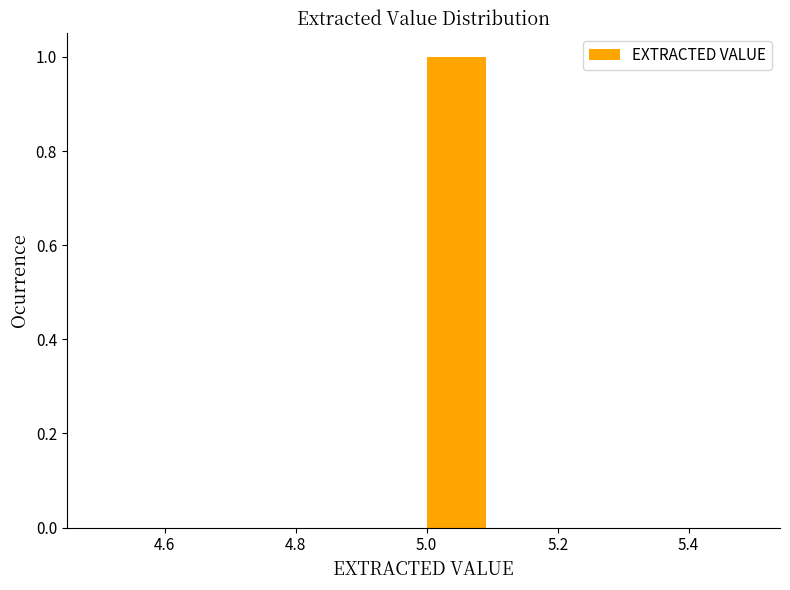

What is the height of the bar covering 5.0 to 5.1 on the x-axis? The values are not printed on the chart, so give them approximately, as read against the axis.

1